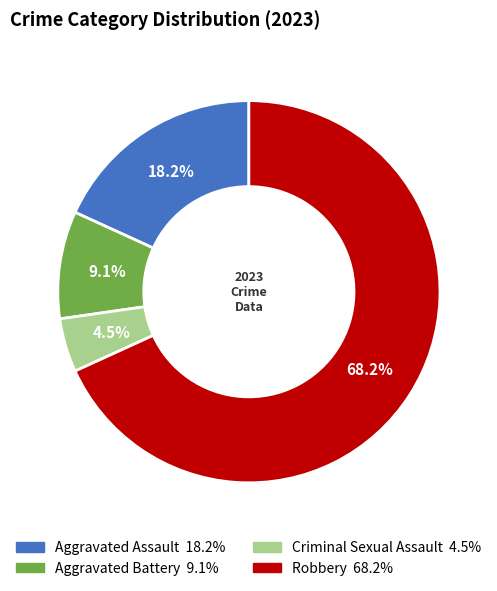

To the nearest percent, what is the combined percentage of Robbery and Aggravated Battery?

77%